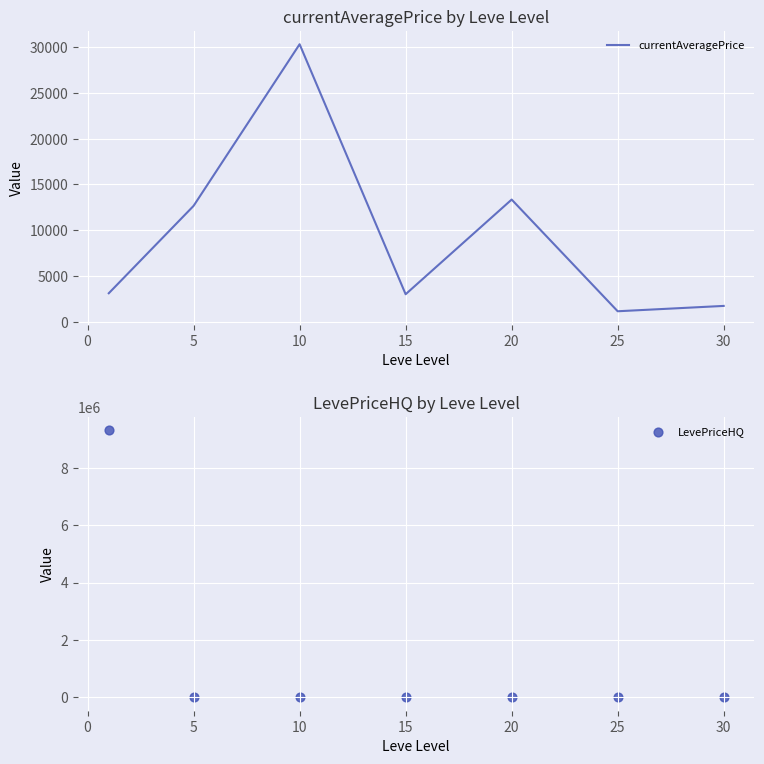

What are all the series names shown in the legend?

currentAveragePrice, LevePriceHQ